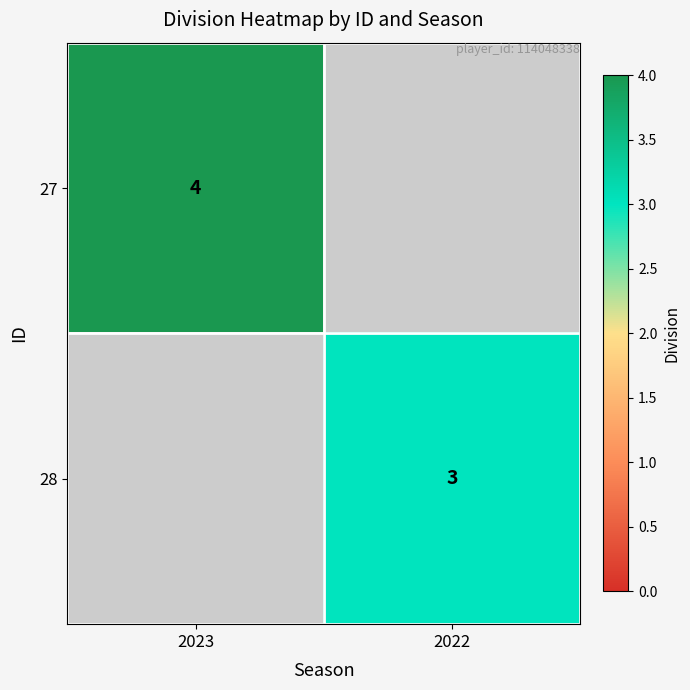

Is it true that 28 equals 1 at 2022?

False